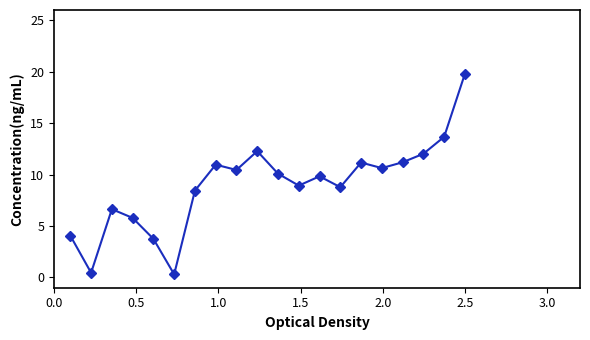

Does the chart display data point markers on the line(s)?

Yes